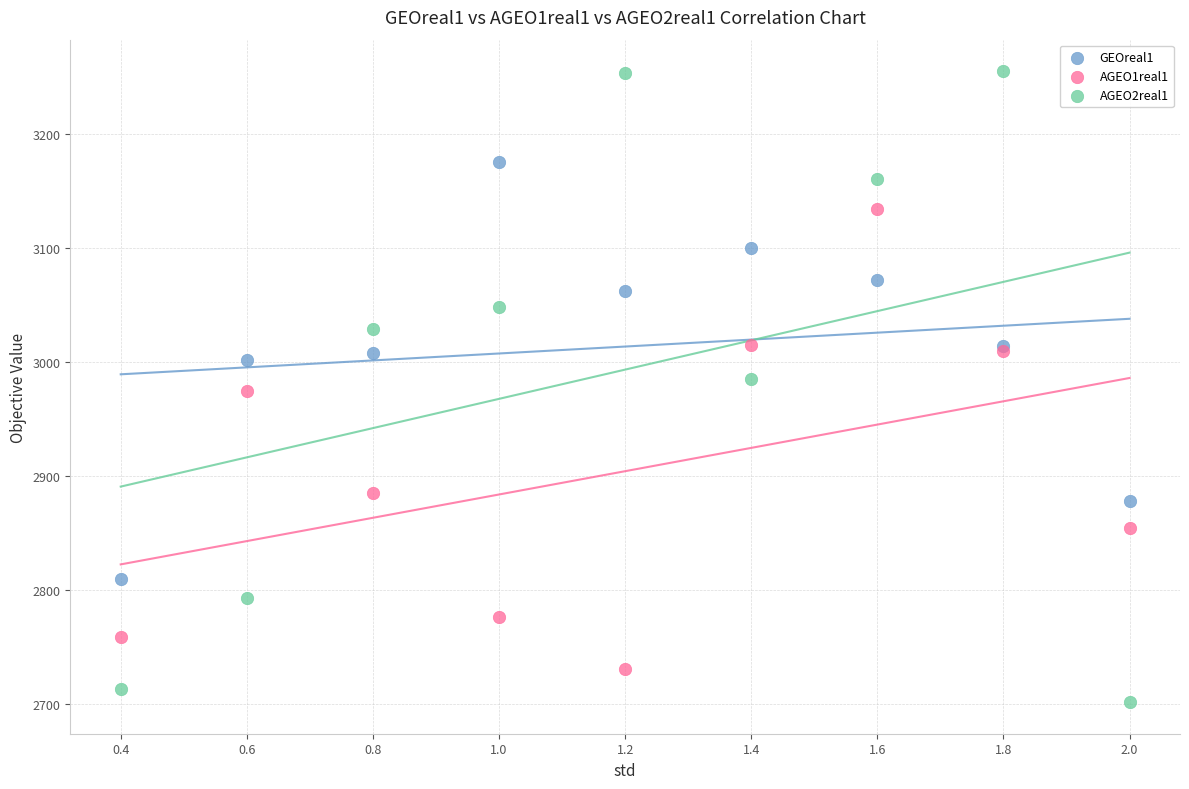

What is the X range (max minus min) for the scatter plot?

1.6